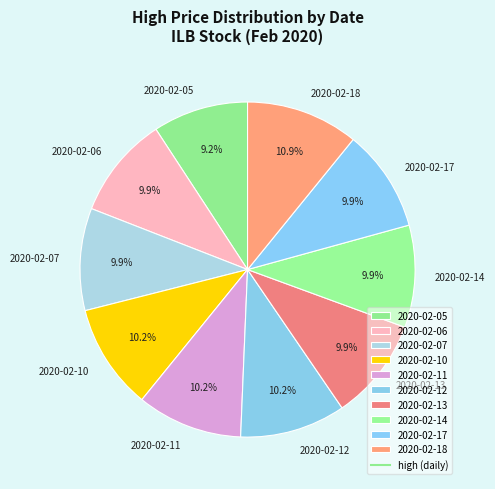

Combined, what portion of the pie is 2020-02-13 and 2020-02-11?

20.1%